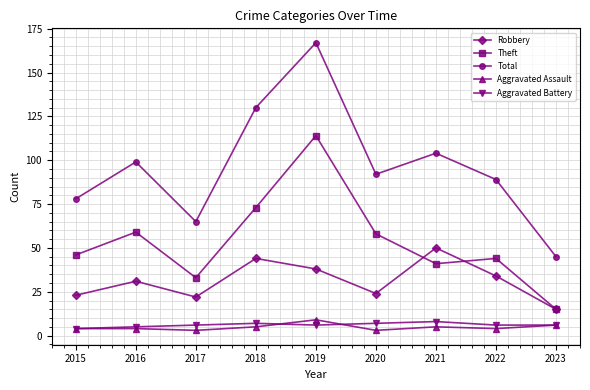

What are all the series names shown in the legend?

Robbery, Theft, Total, Aggravated Assault, Aggravated Battery